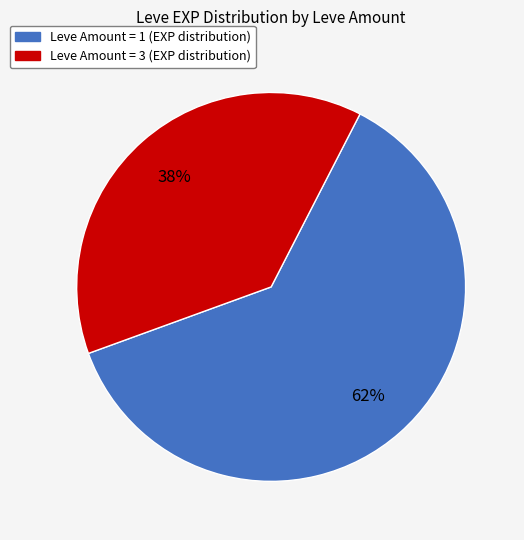

Does any single category account for the majority?

Yes